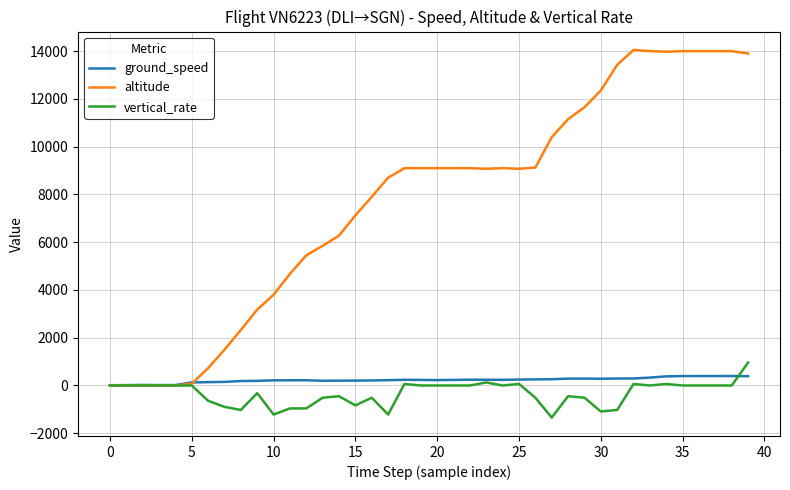

Rank the series by their maximum value, from lowest to highest.

ground_speed, vertical_rate, altitude